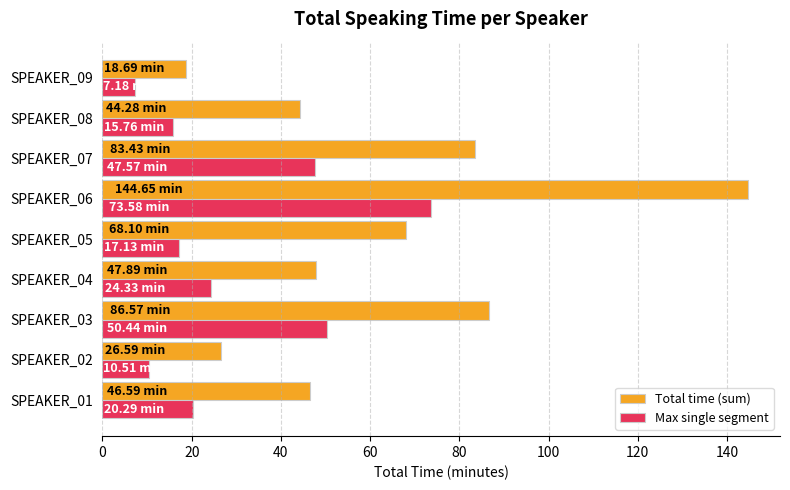

What is the total value across all series at SPEAKER_08?

60.0